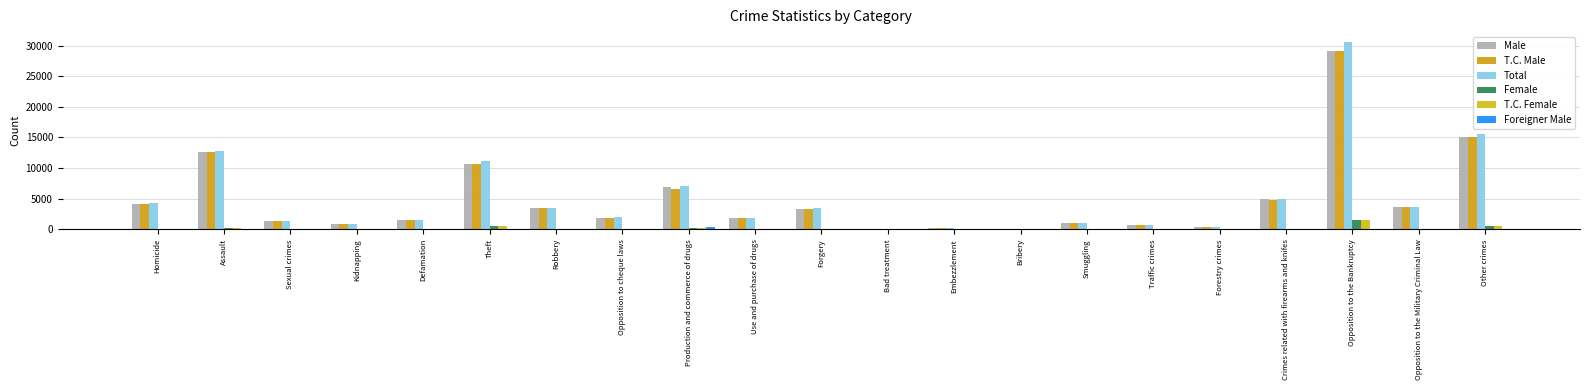

Between Bad treatment and Forestry crimes, which series saw the biggest shift?

Male